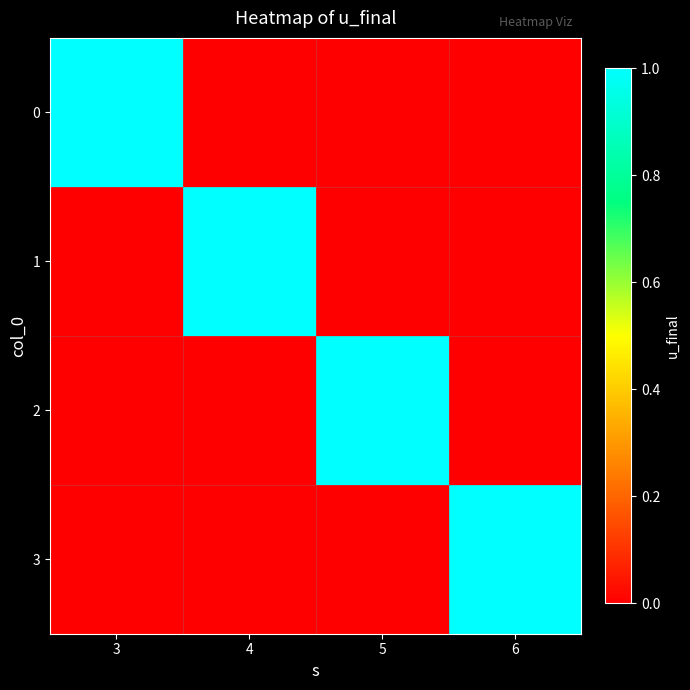

What is the total value across all series at 3?

1